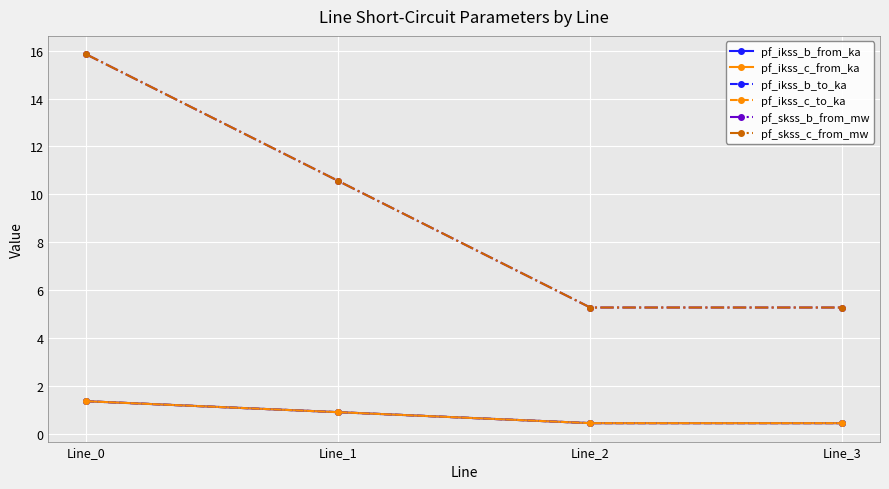

Which series has the largest range (max minus min)?

pf_skss_b_from_mw